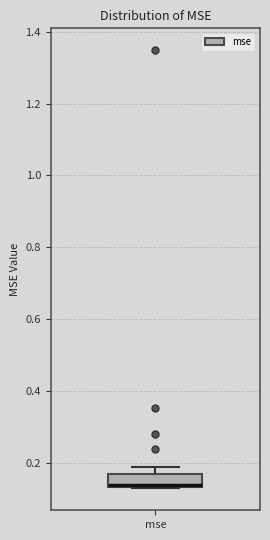

Where is the lower edge of the box for mse on the y-axis? The values are not printed on the chart, so give them approximately, as read against the axis.

0.14